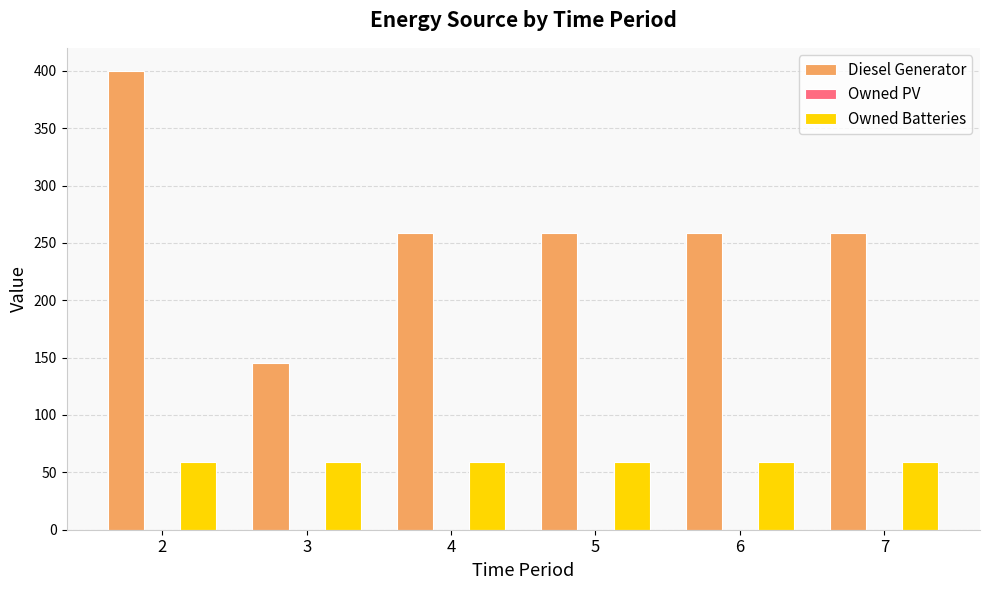

What is the greatest value displayed?

400